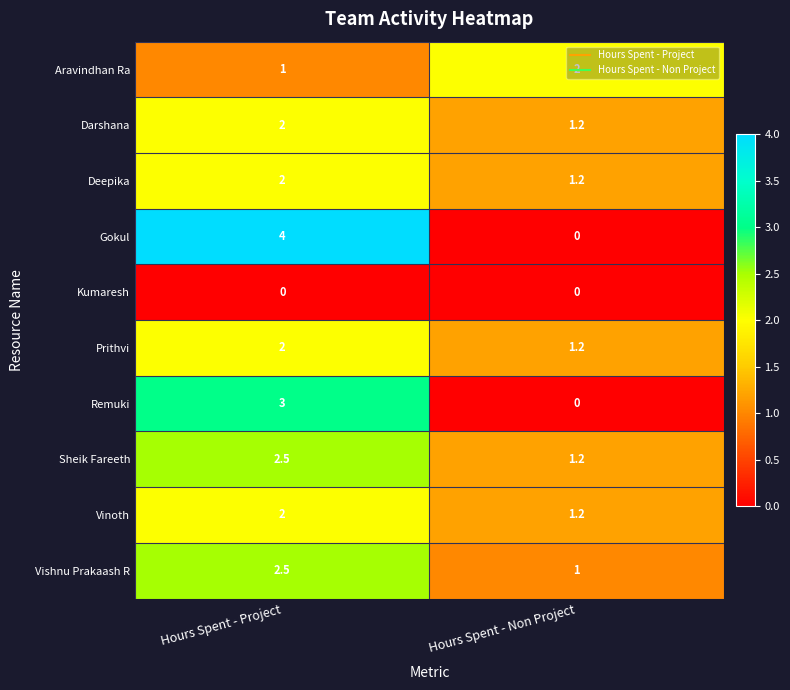

The value of Prithvi at Hours Spent - Non Project is 1.2. True or false?

True